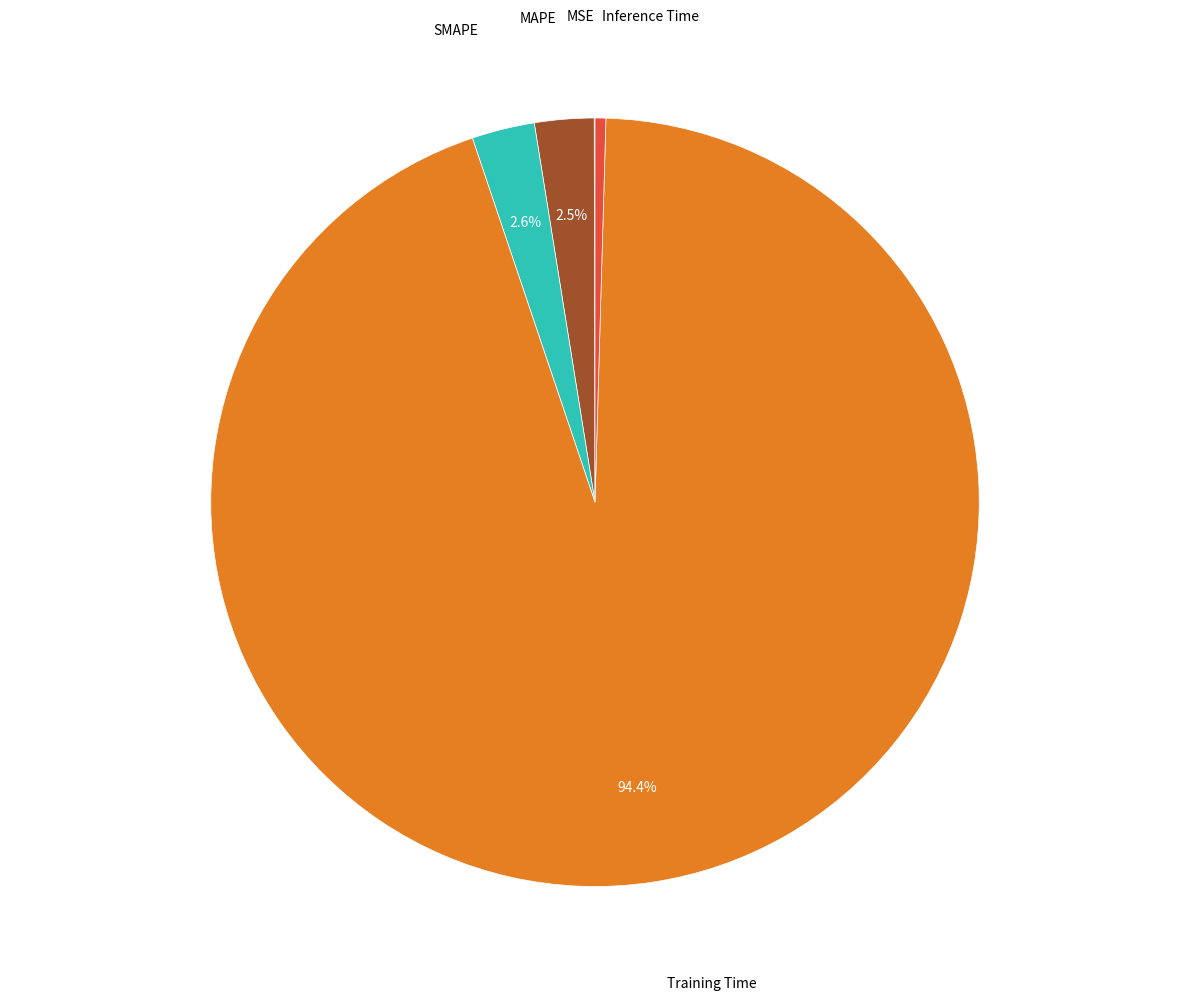

To the nearest percent, what is the difference between the largest and smallest slice percentages?

94%